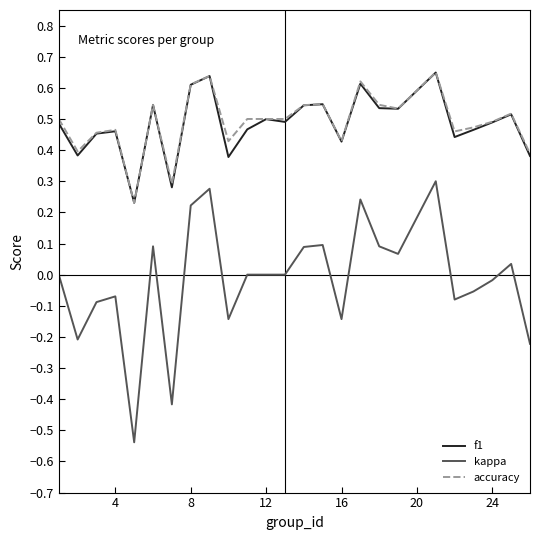

Which series has the largest range (max minus min)?

kappa